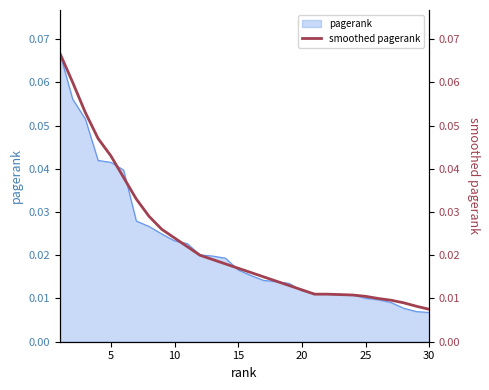

Reading left to right, extract all data points from this chart.

0.1	0.1	0.1	0.0	0.0	0.0	0.0	0.0	0.0	0.0	0.0	0.0	0.0	0.0	0.0	0.0	0.0	0.0	0.0	0.0	0.0	0.0	0.0	0.0	0.0	0.0	0.0	0.0	0.0	0.0